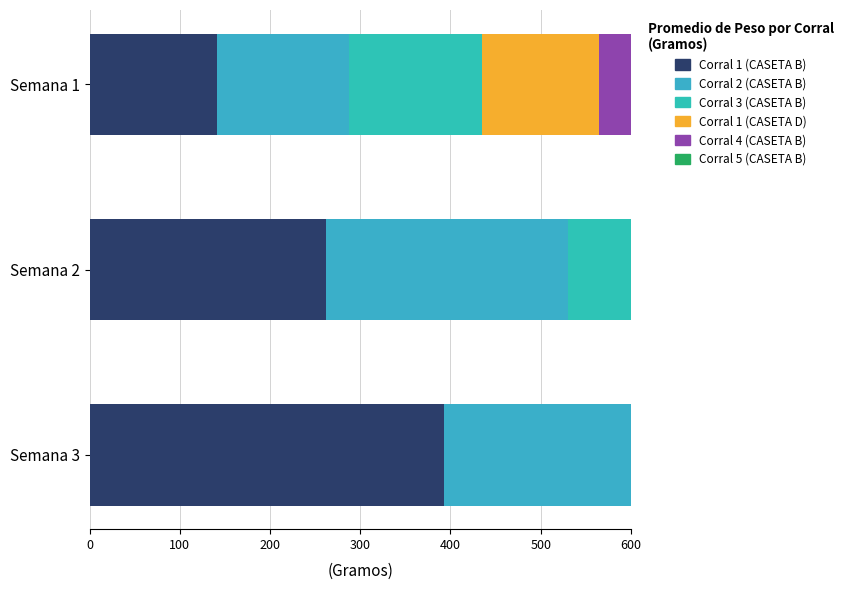

Is the value of Corral 5 (CASETA B) at Semana 2 greater than the value of Corral 2 (CASETA B) at Semana 3?

No